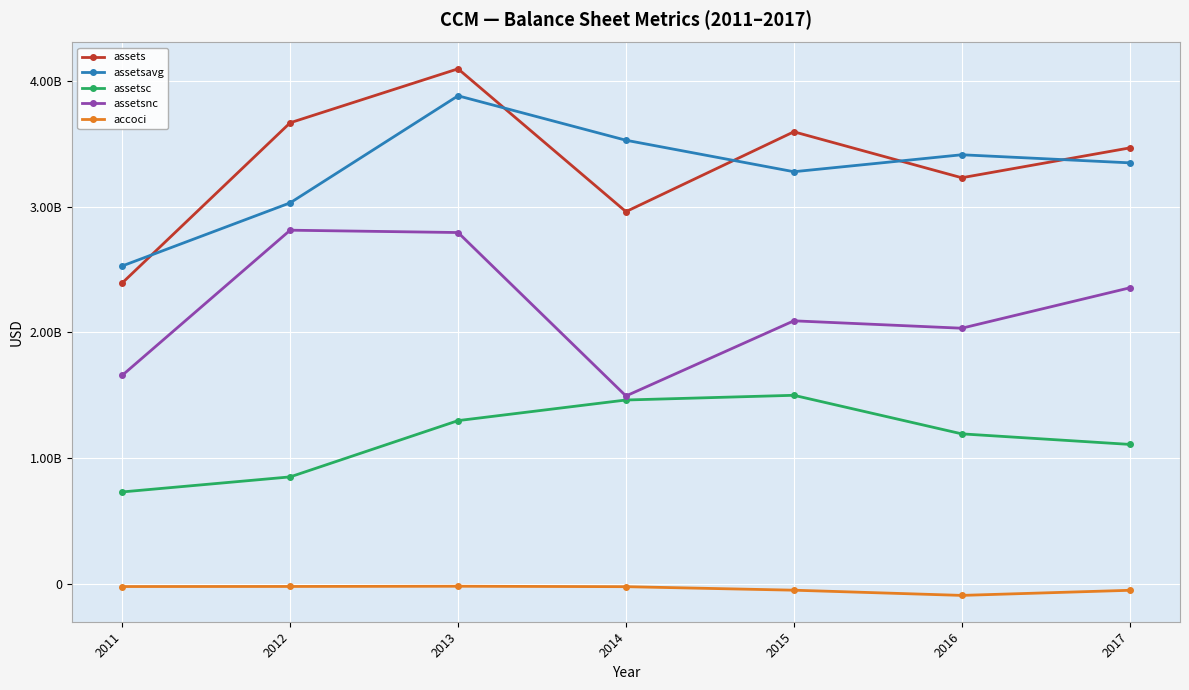

Is the value of accoci at 2011 greater than the value of assetsc at 2012?

No